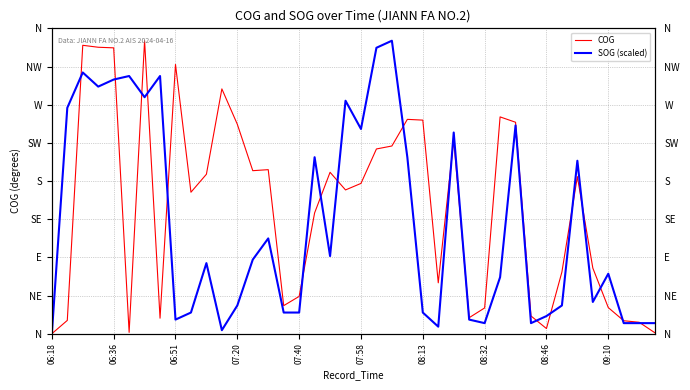

Rank the series by their average value, from highest to lowest.

COG, SOG (scaled)